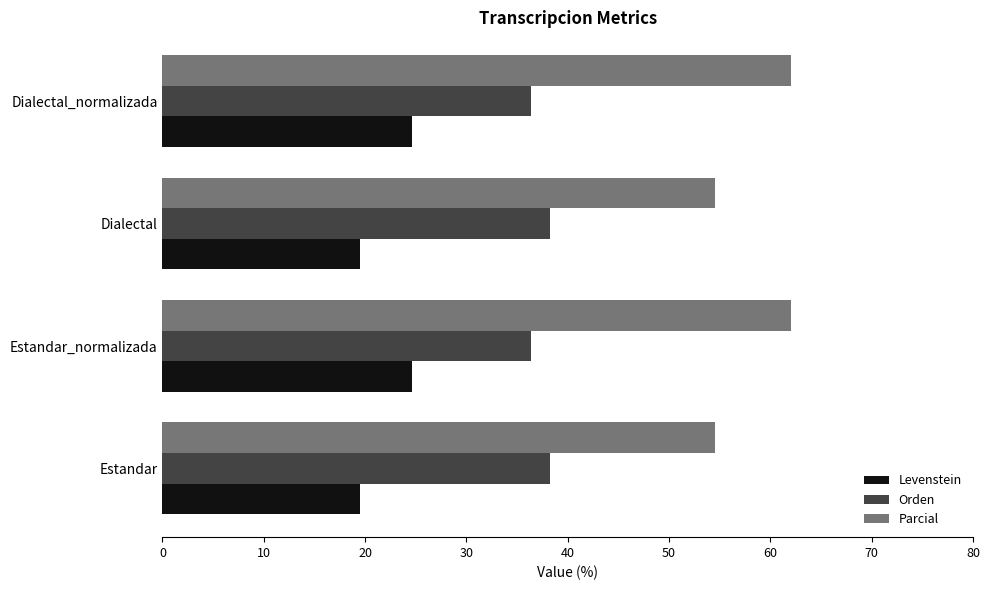

What is the sum of all Levenstein values?

88.3